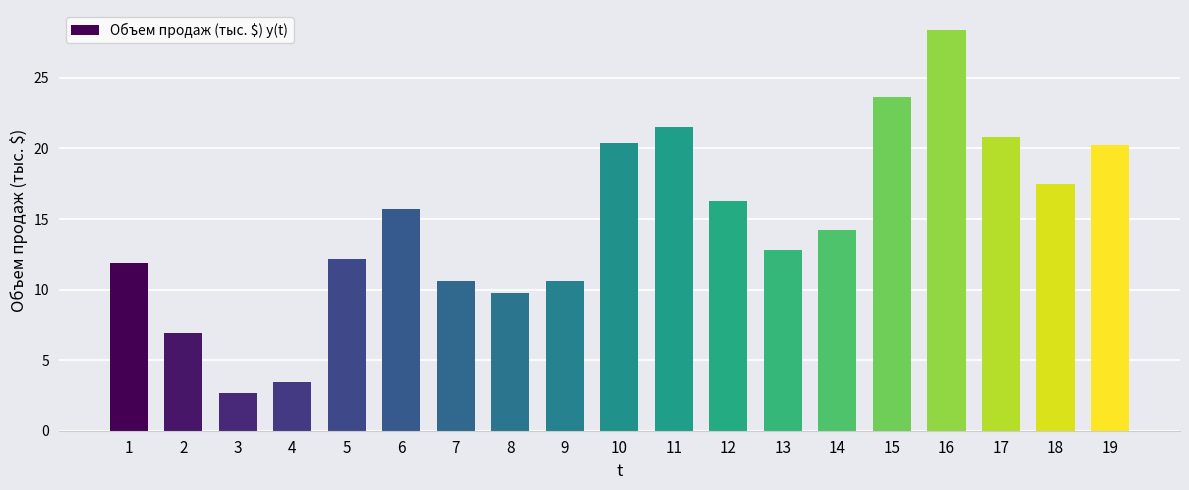

What is the value of the 17th bar from the left?

20.8